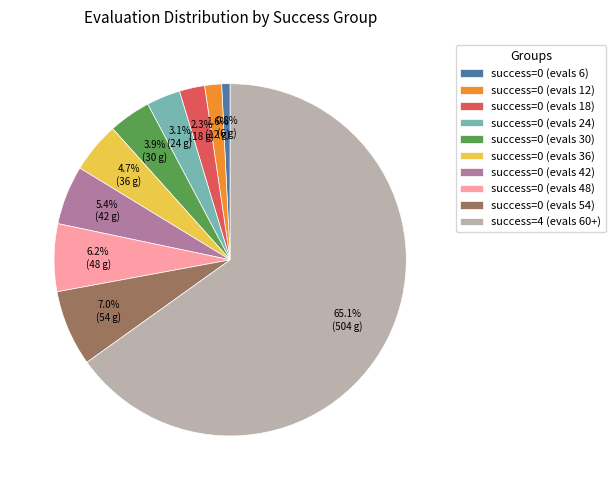

Which has a higher value, success=0 (evals 12) or success=0 (evals 6)?

success=0 (evals 12)